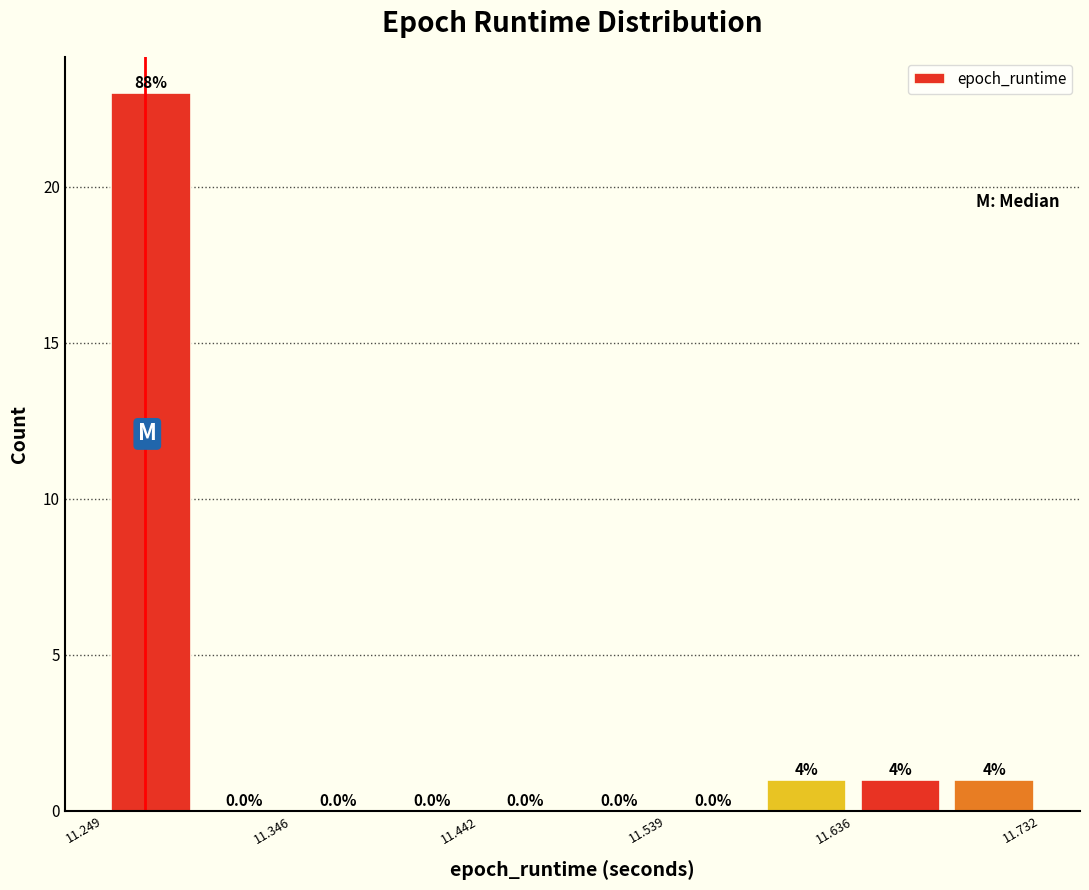

Over which range of the x-axis is the bar tallest?

11.25 to 11.30